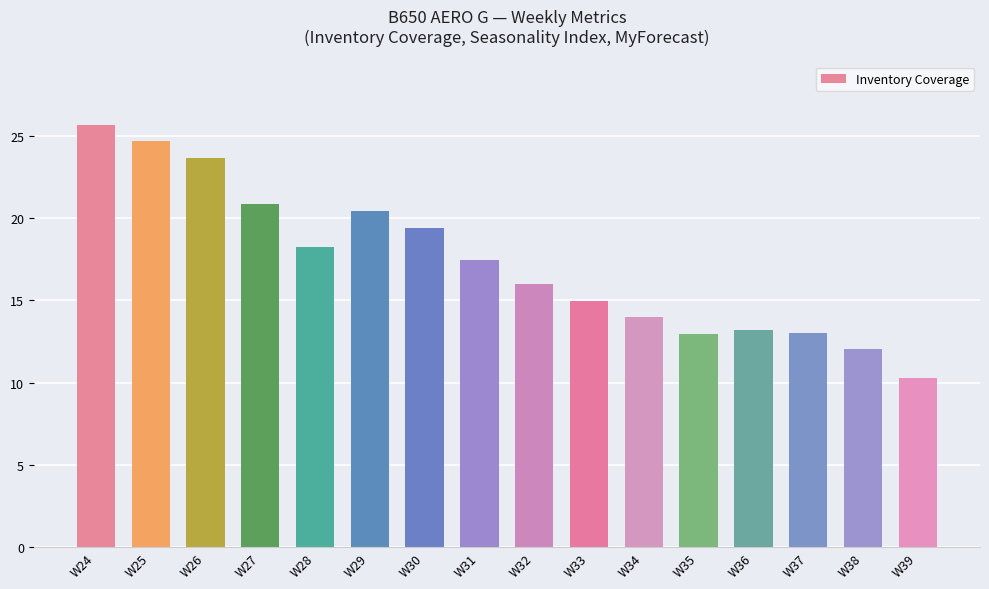

At which label does the data first exceed 17?

W24